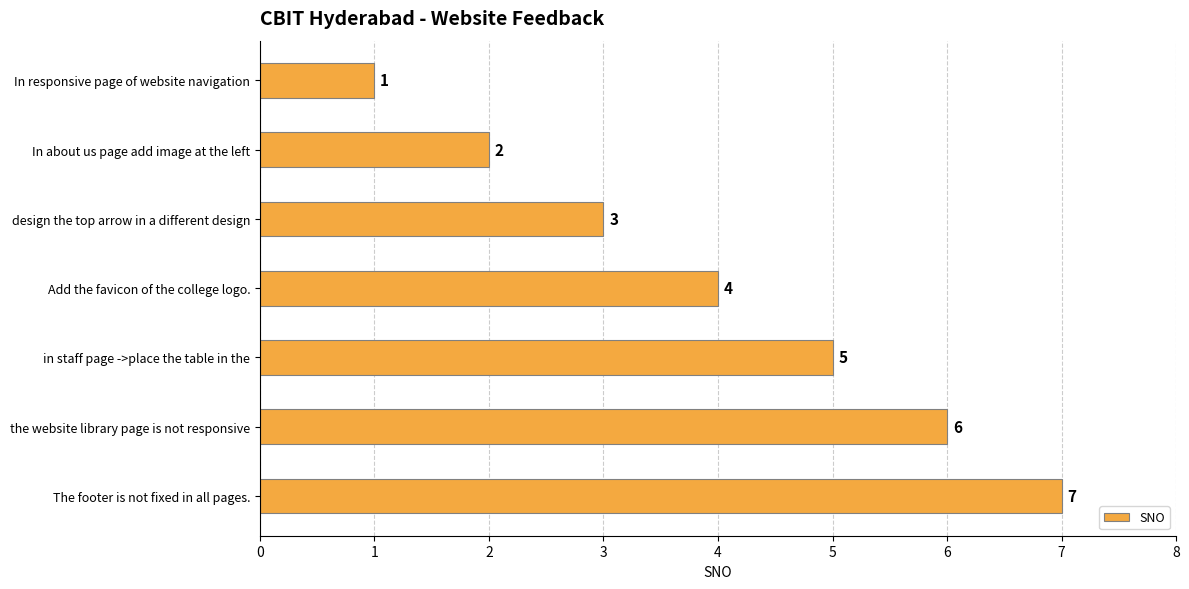

How many distinct data groups are displayed?

1